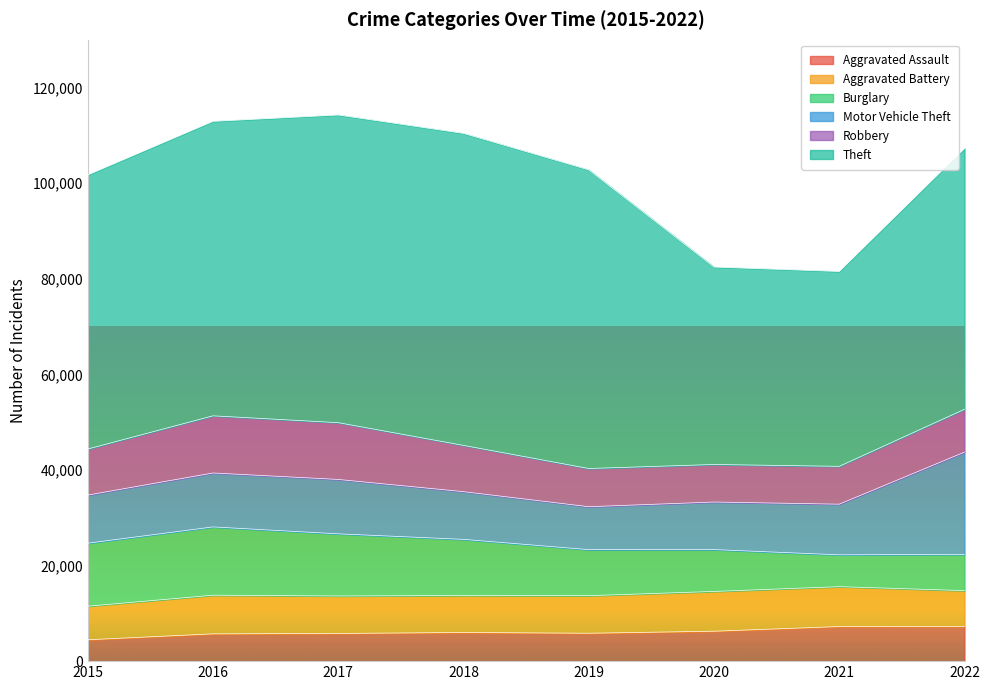

Where does the Burglary series first go above 11746?

2015